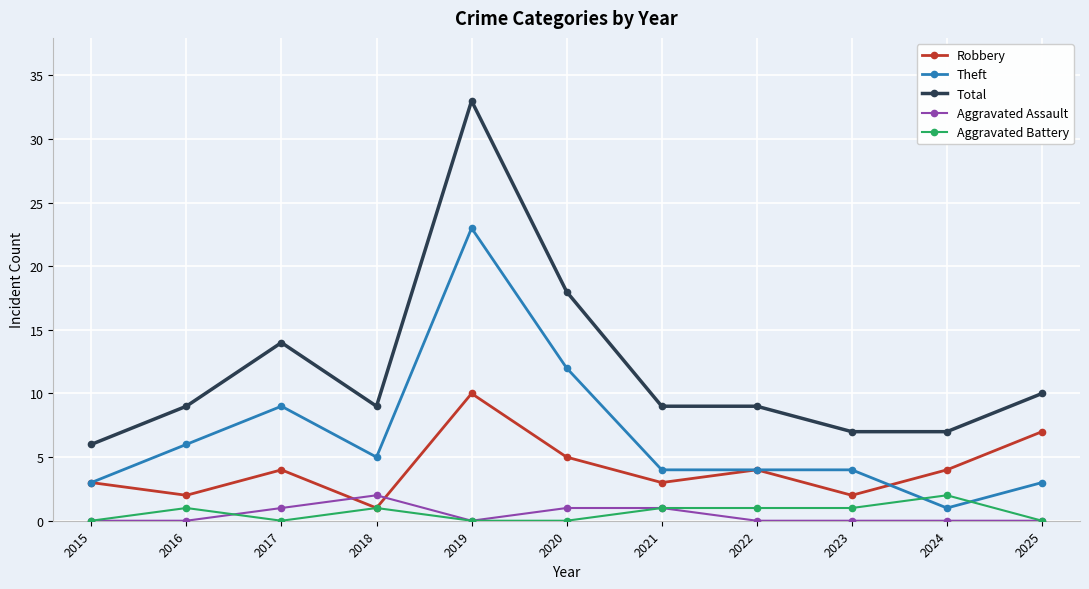

Where is Total nearest to the value 19?

2020